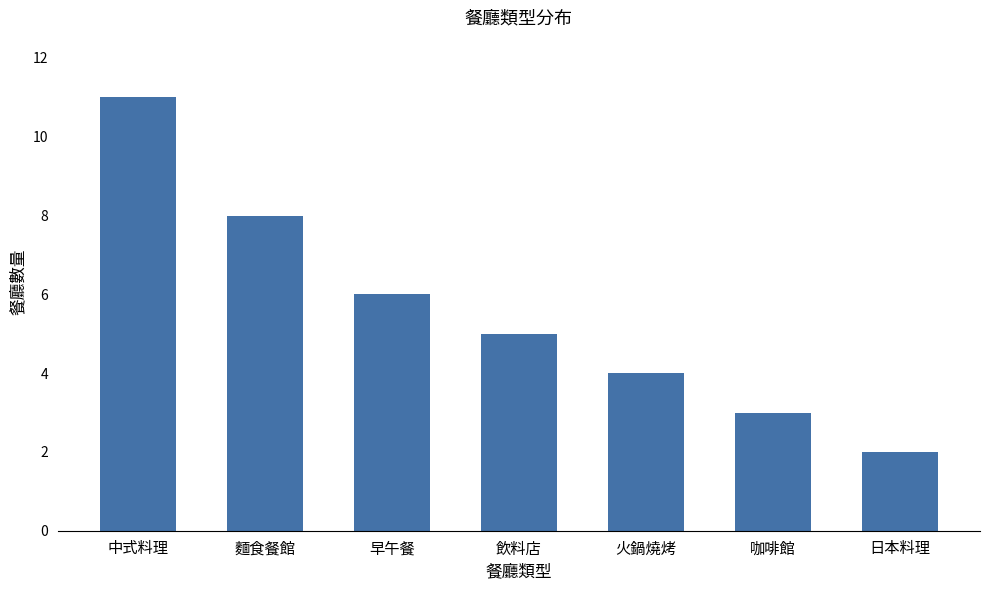

Read the value at 日本料理.

2